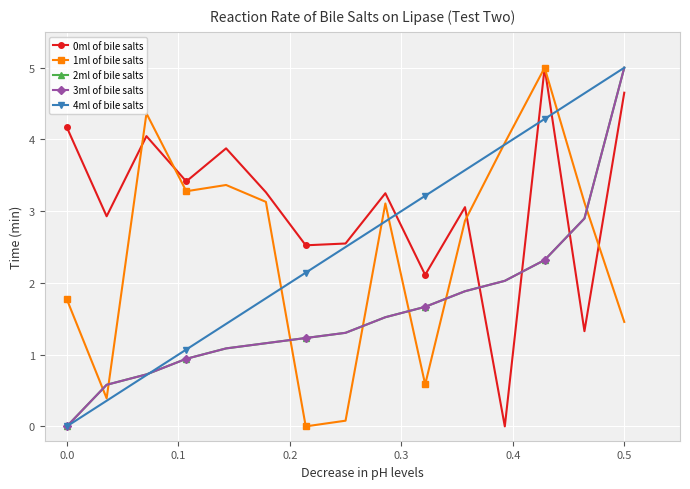

Is this an area chart (filled region under the line)?

No